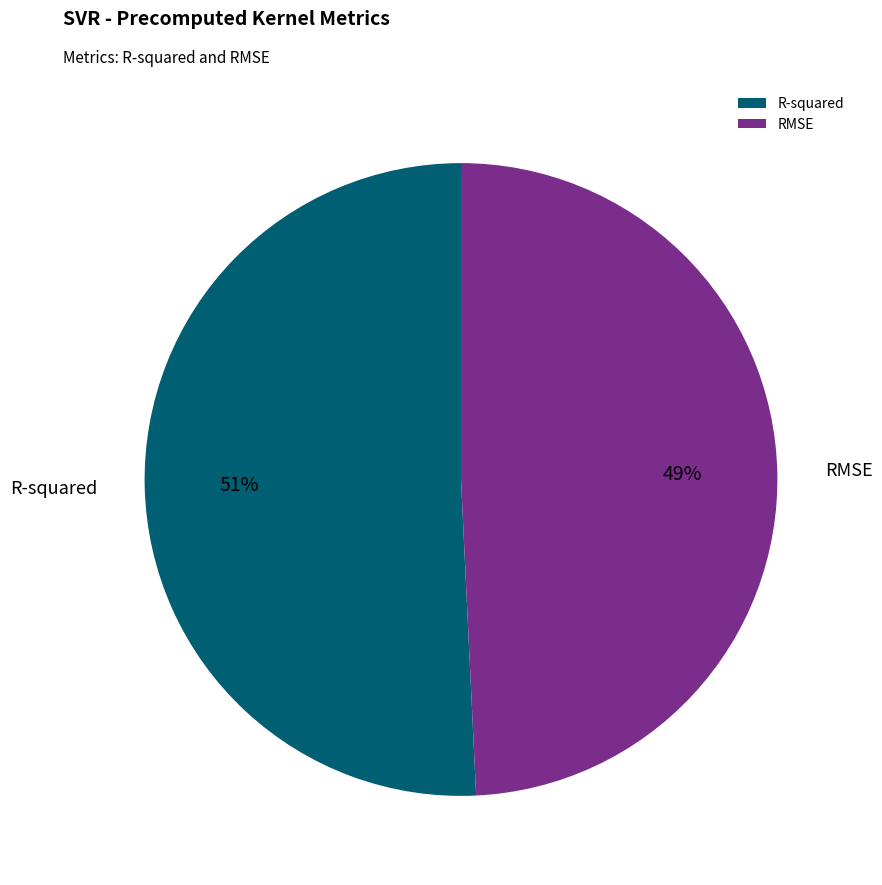

To the nearest percent, what is the combined percentage of RMSE and R-squared?

100%